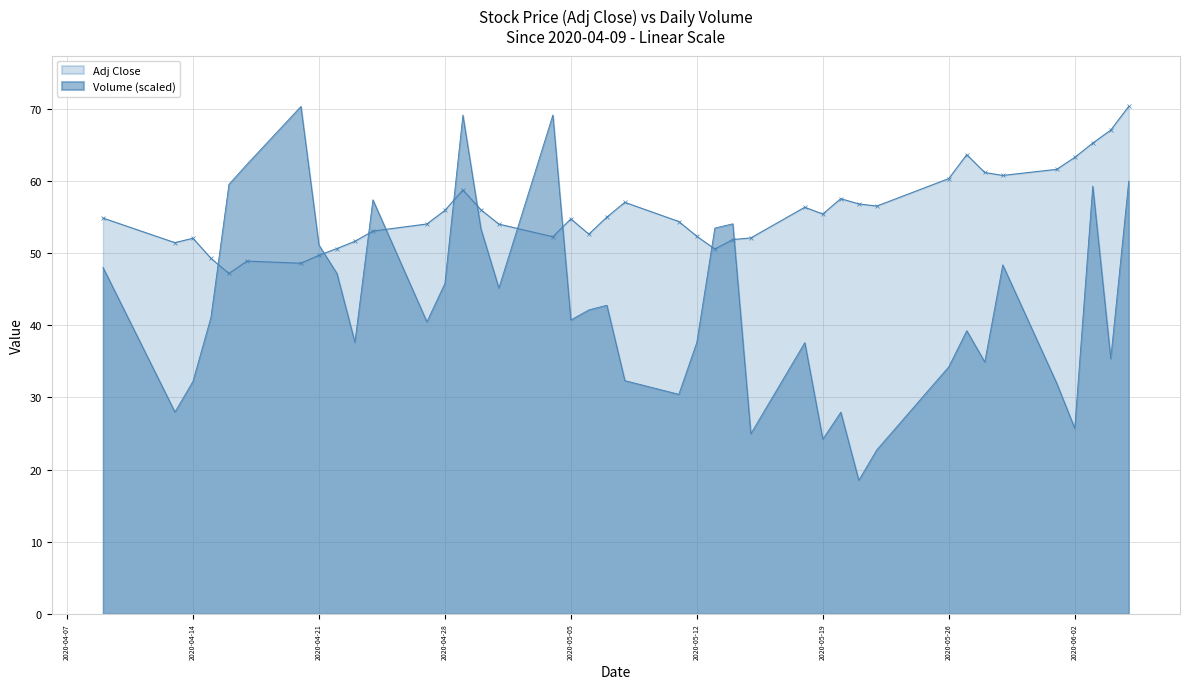

What is the total value across all series at 2020-04-21?

100.8